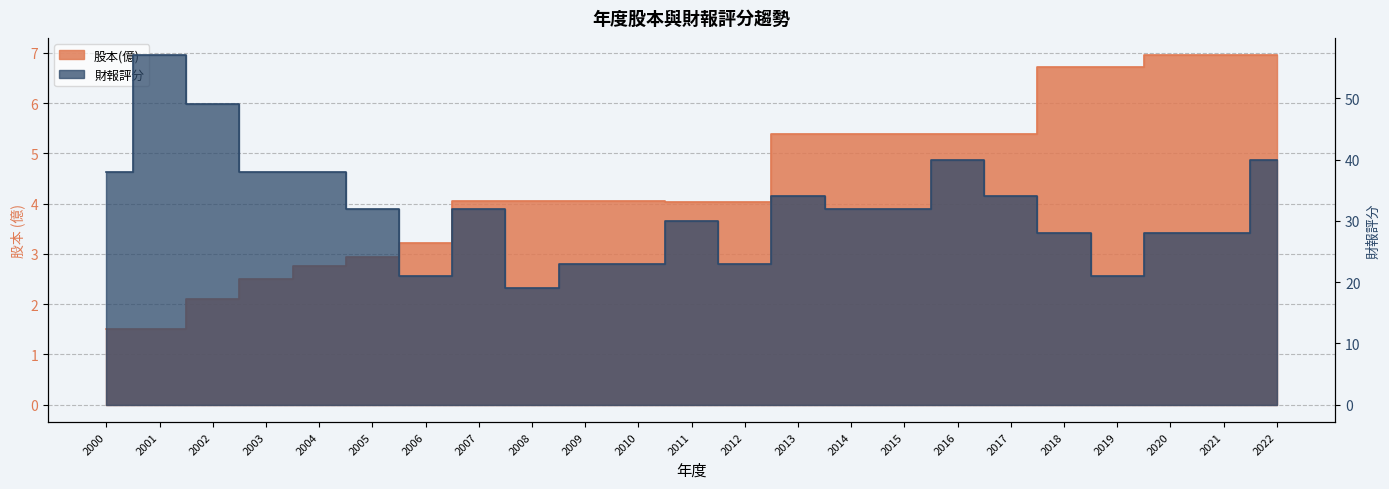

Which series has the widest spread of values?

財報評分